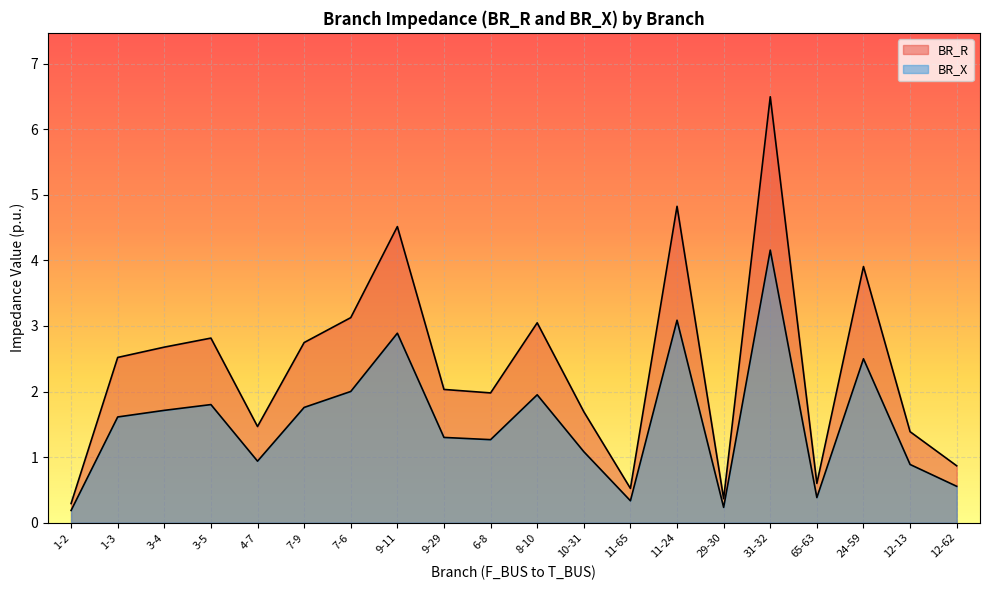

How many data points in BR_R are less than 2?

9